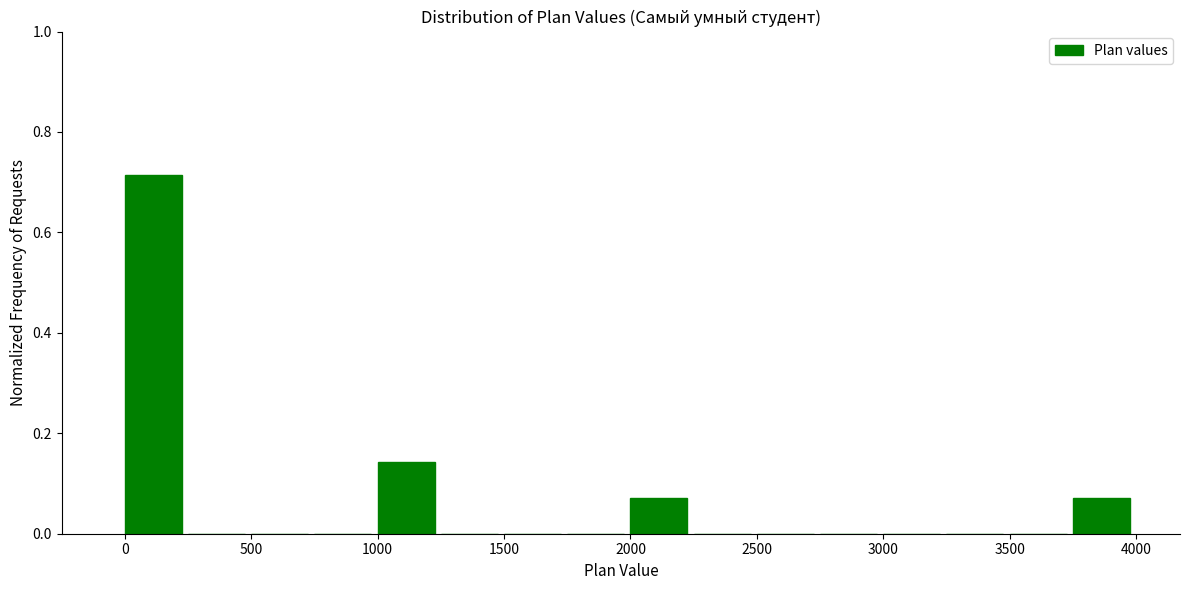

Over which range of the x-axis is the bar tallest?

0 to 250